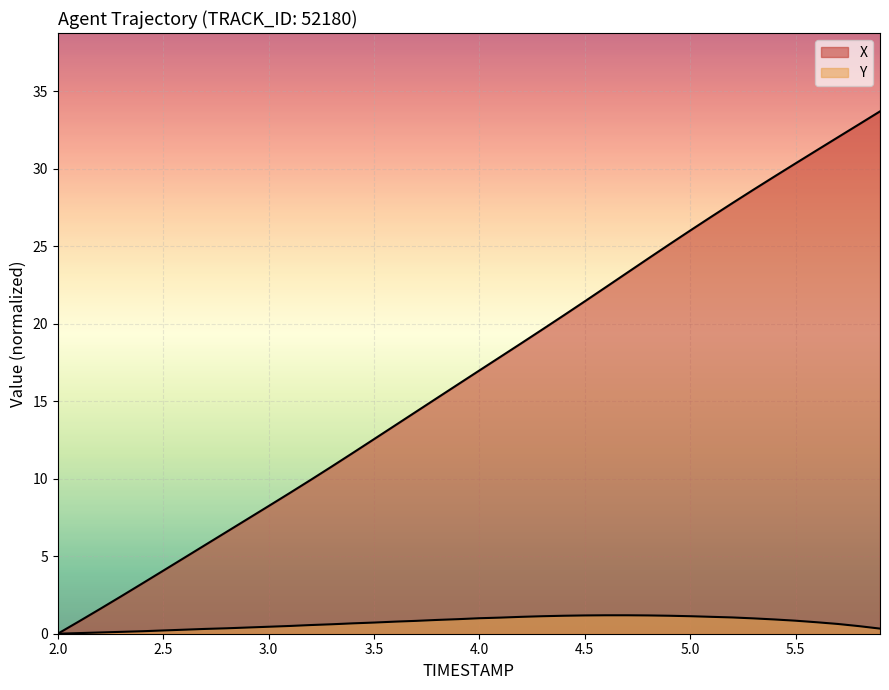

At 2.2, list the series in order from smallest to largest.

Y, X